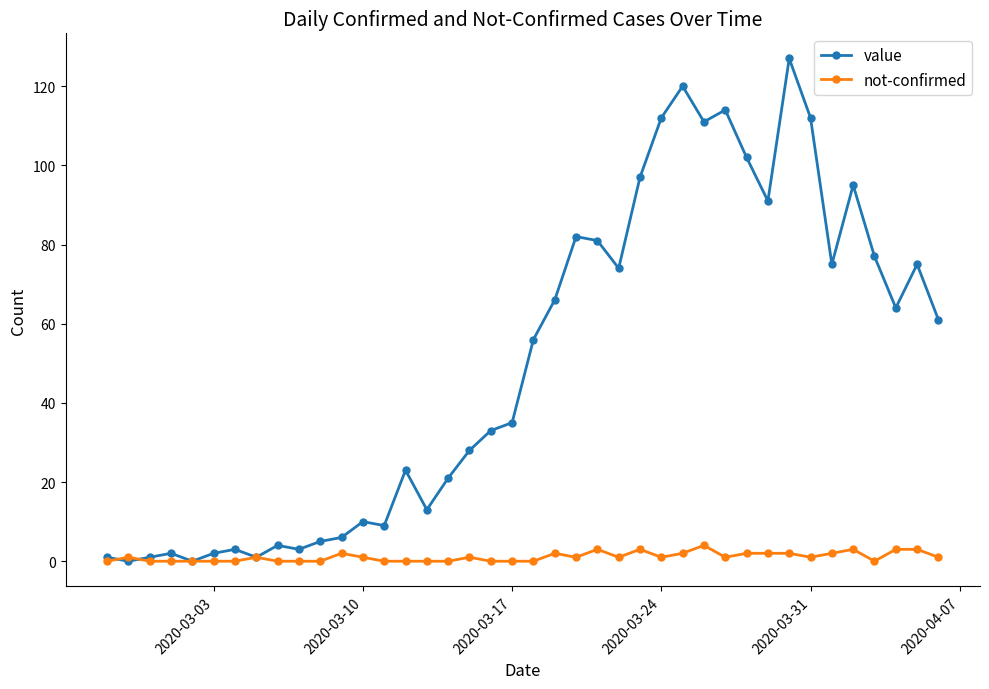

Which series has the largest range (max minus min)?

value